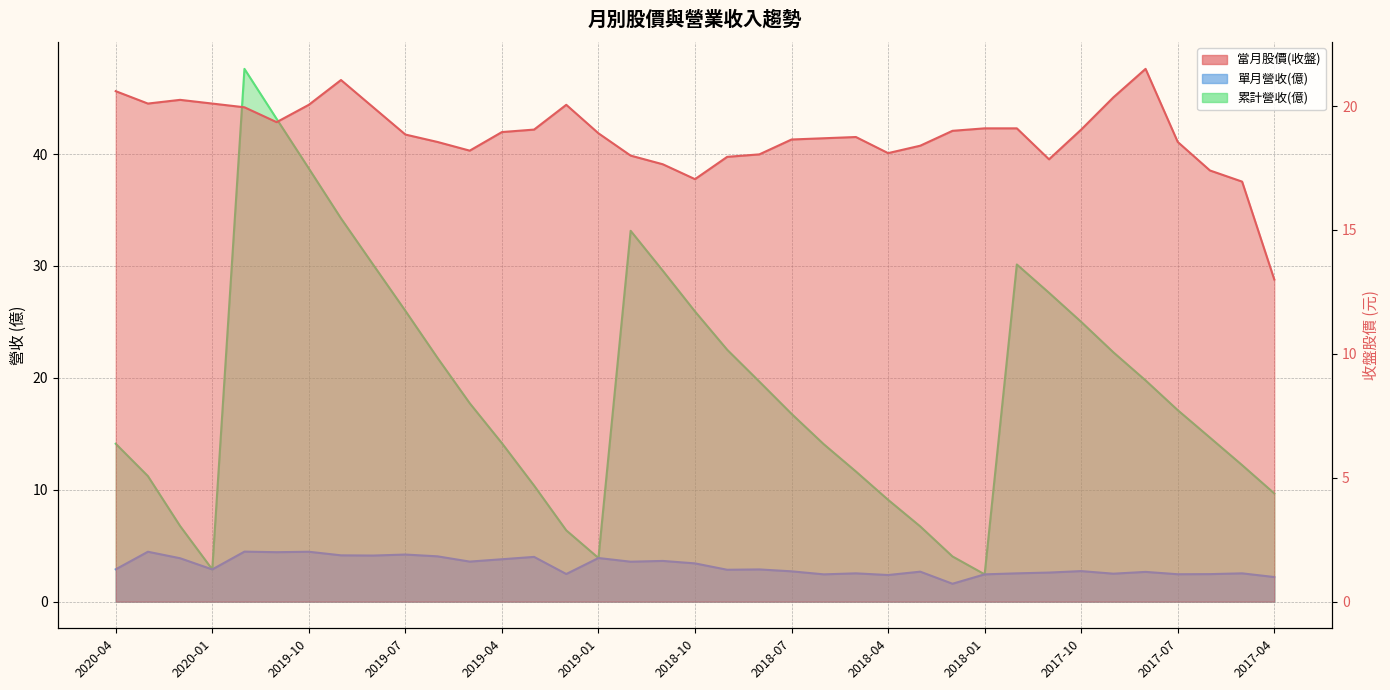

Rank the series at 2017-05 from highest to lowest value.

當月股價(收盤), 累計營收(億), 單月營收(億)